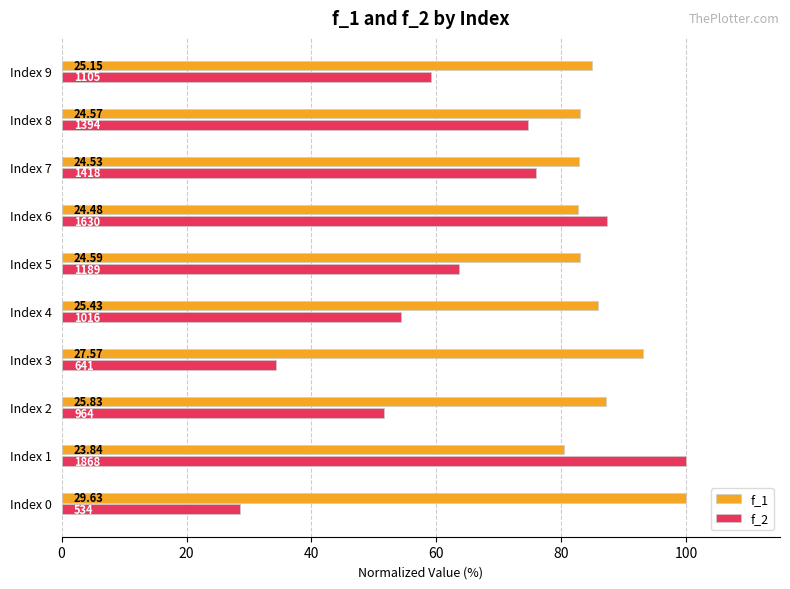

Which series has the largest total across all categories?

f_1